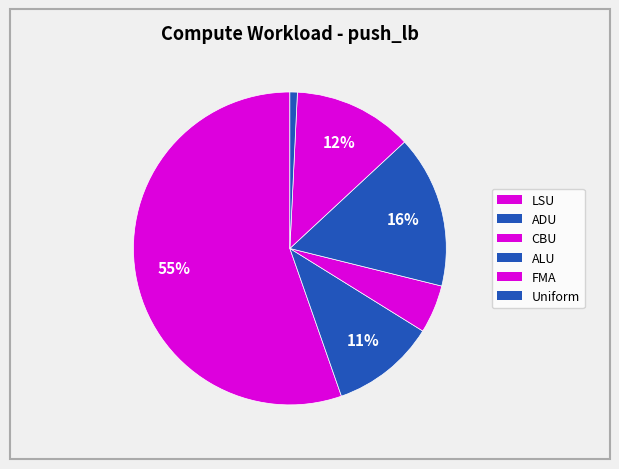

To the nearest percent, what percentage of the pie is LSU?

55%